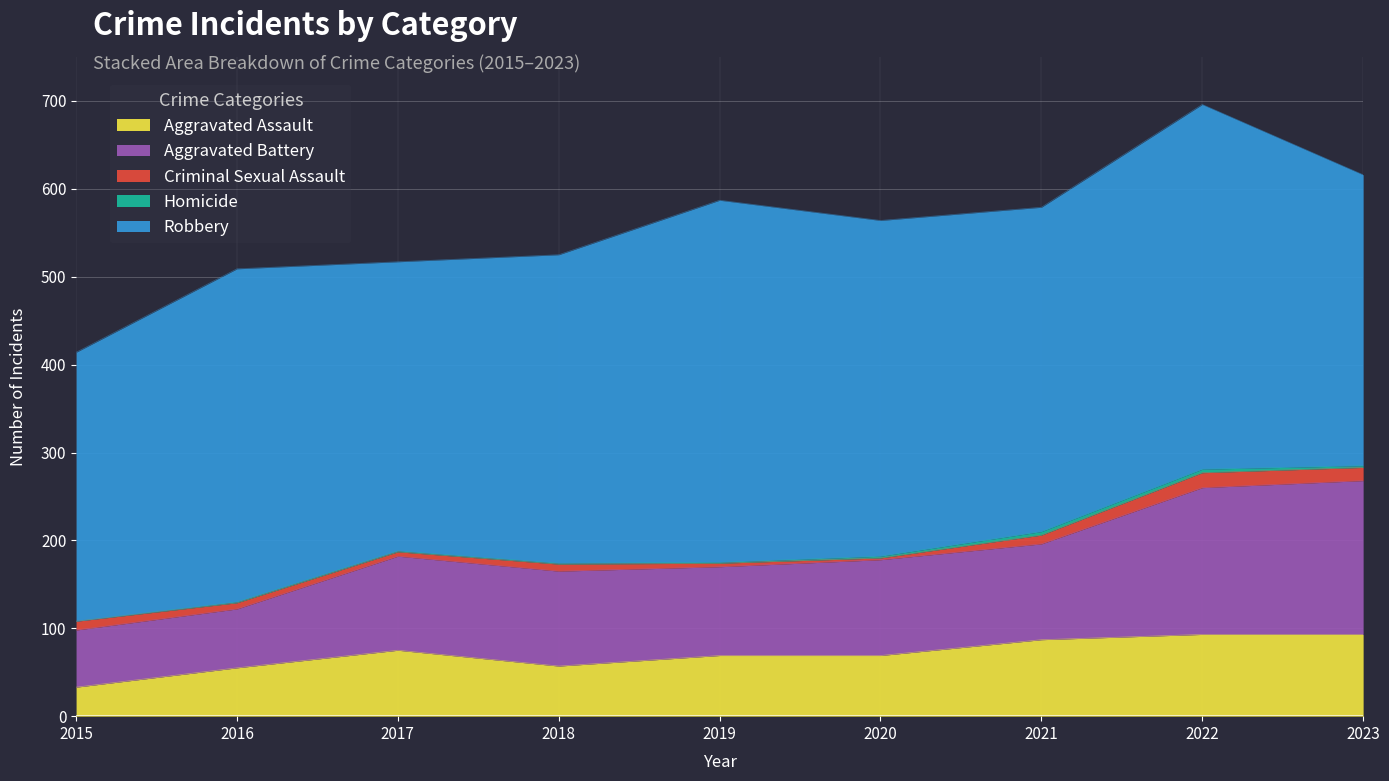

What is the total value across all series at 2017?

517